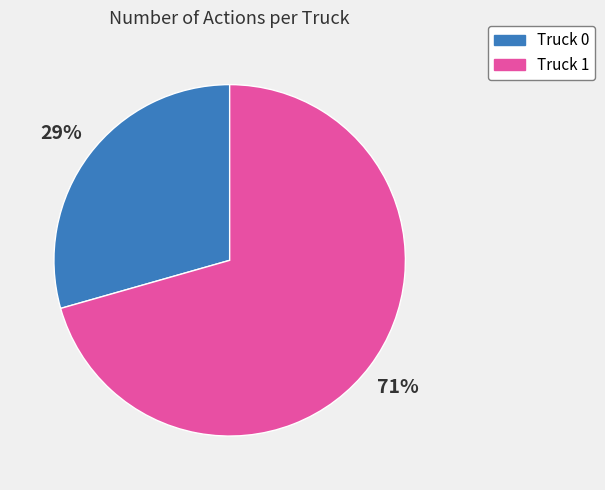

Which category has the biggest portion of the pie?

Truck 1